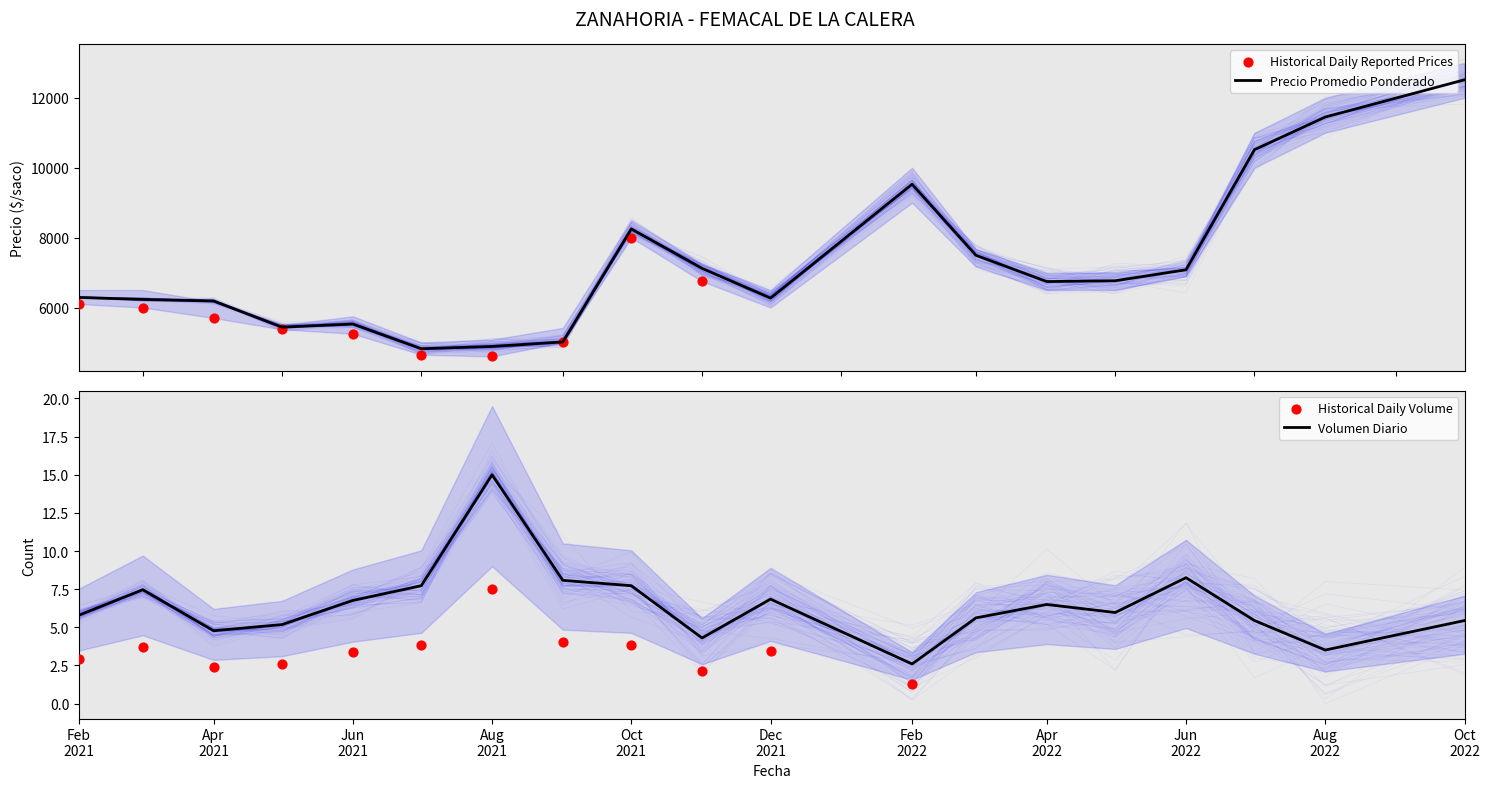

Which series contains the highest Y value?

Precio promedio ponderado